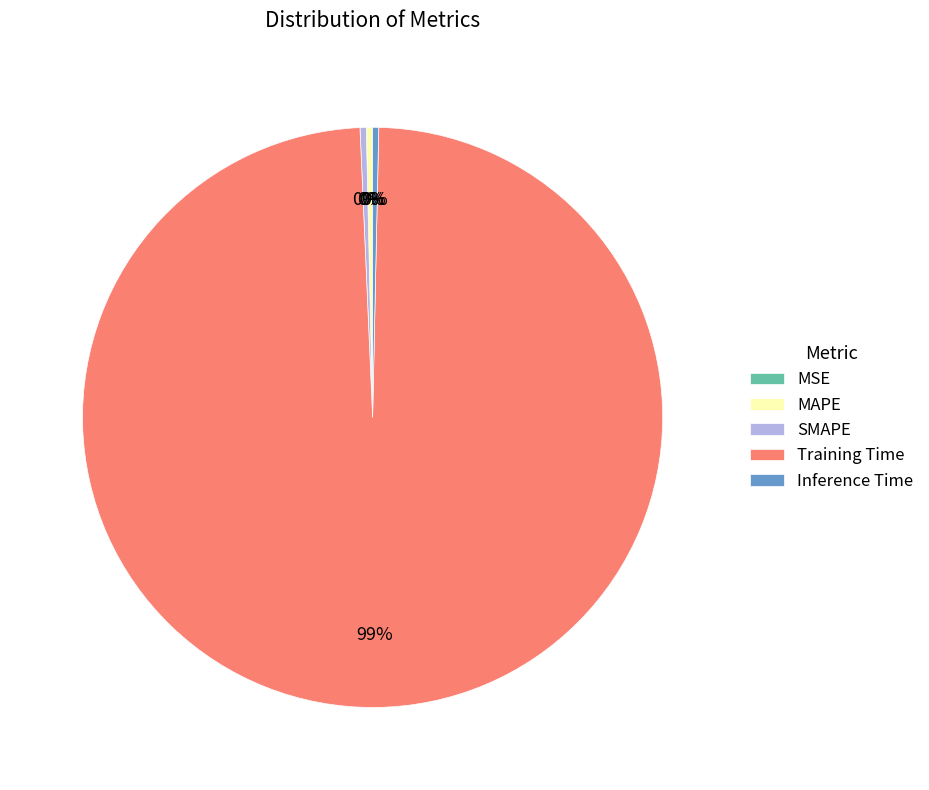

To the nearest percent, what is the average slice percentage?

20%